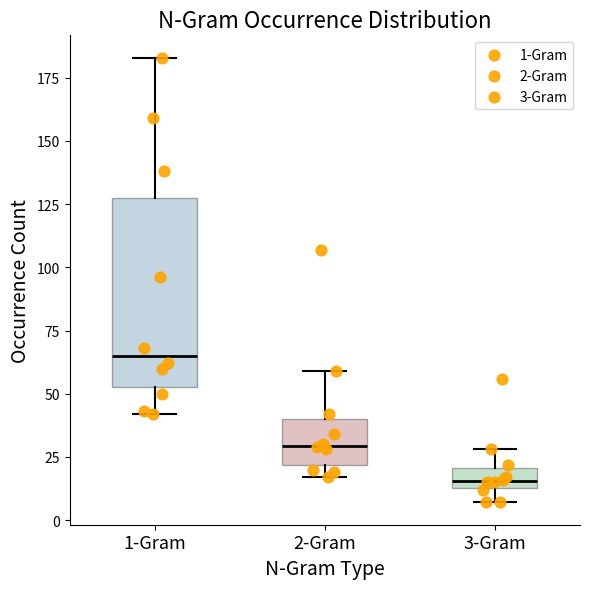

Which box is the tallest, from its lower edge to its upper edge?

1-Gram